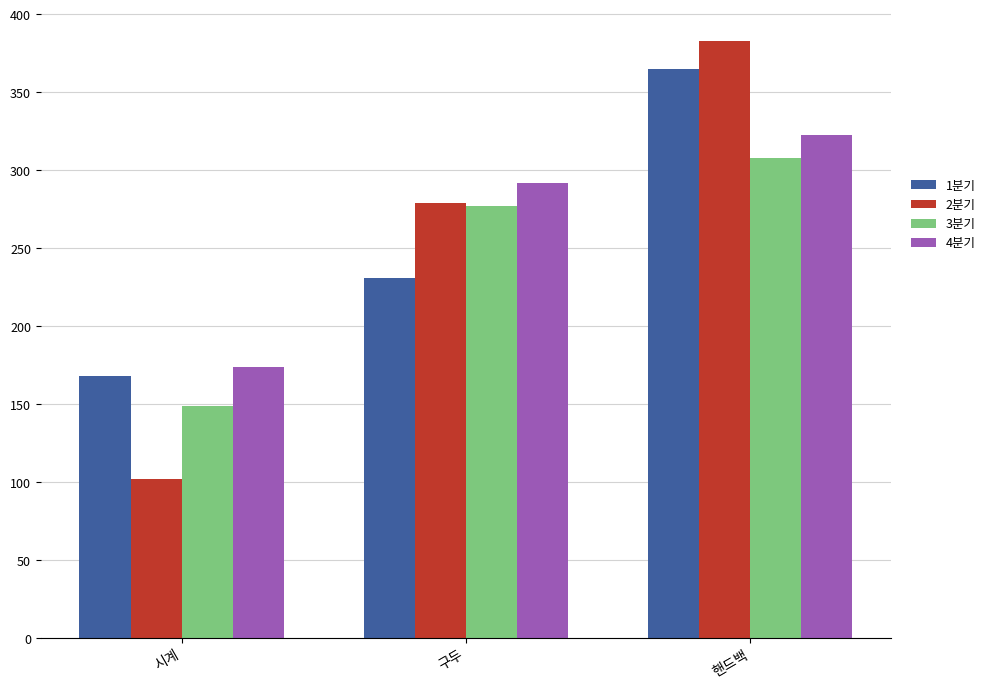

At which category is the sum across all series the highest?

핸드백